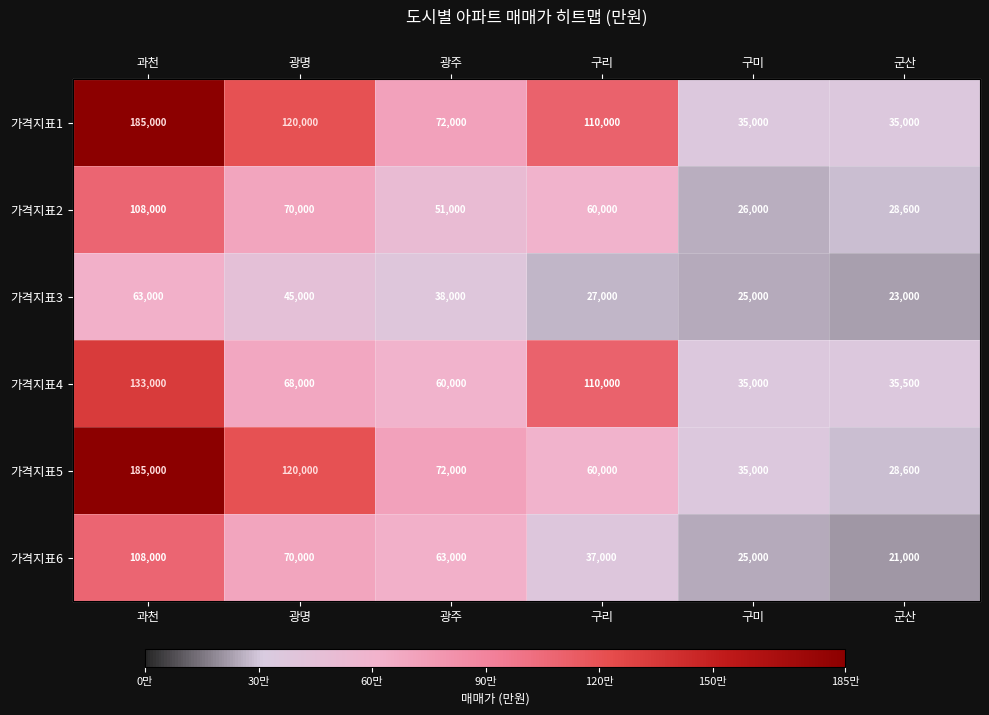

What is the sum of the 가격지표4 values at 광명 and 군산?

103500